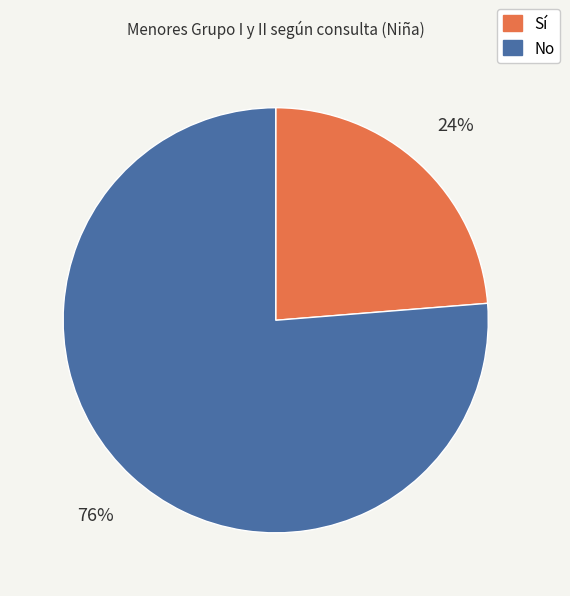

To the nearest percent, what is the combined percentage of No and Sí?

100%